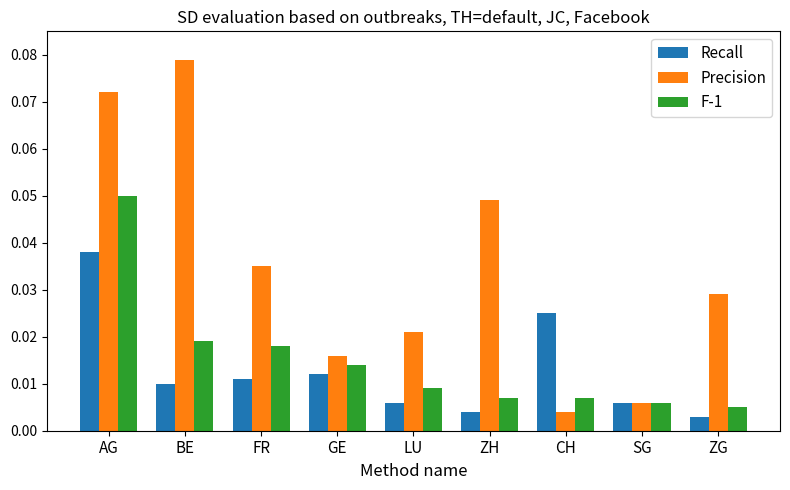

Which series has the widest spread of values?

Precision